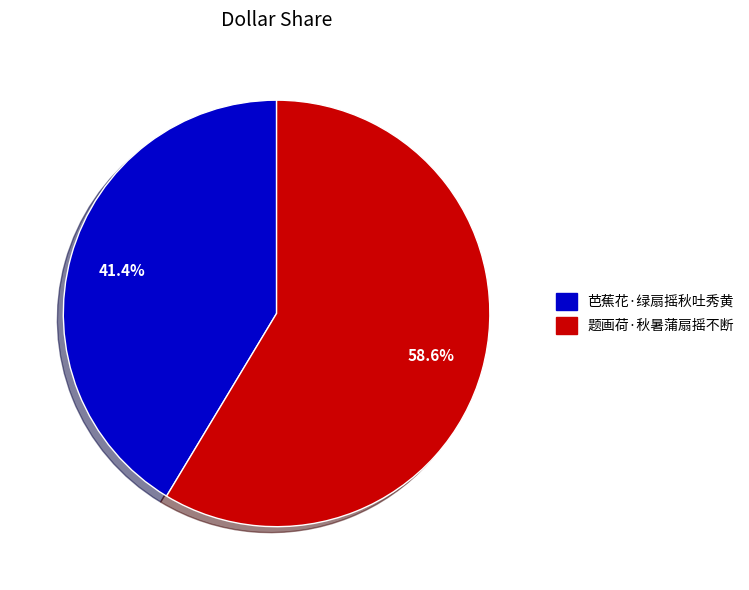

Which slice is the largest?

题画荷·秋暑蒲扇摇不断